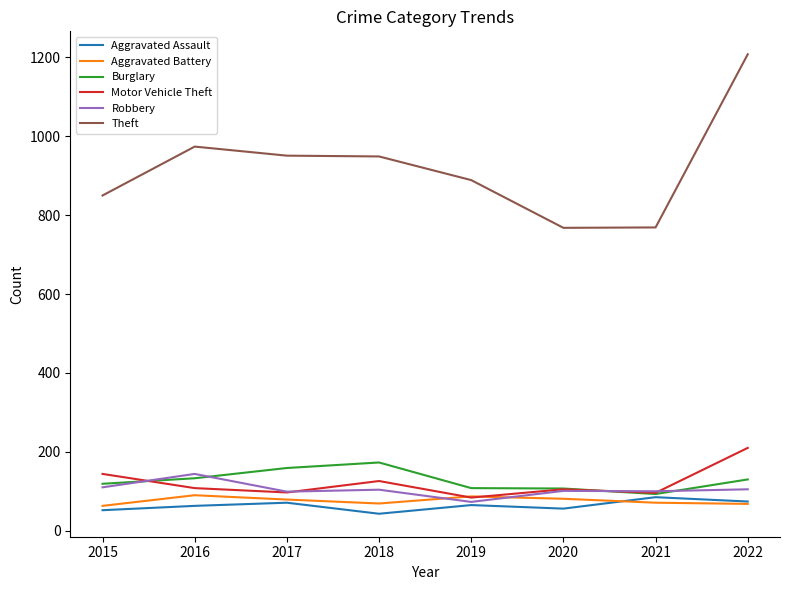

What is the difference between the maximum and minimum values in the Theft series?

440